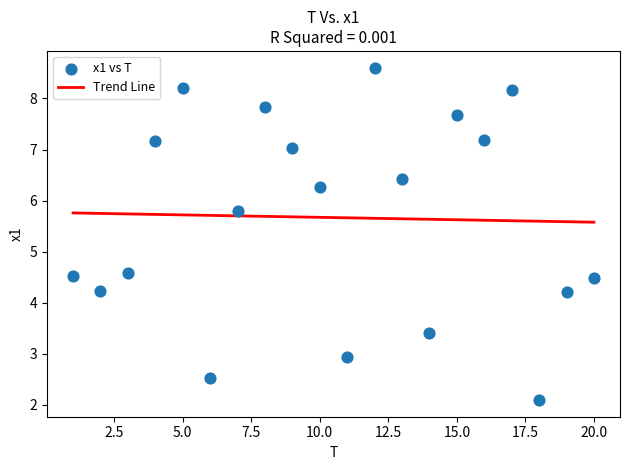

What is the range of X values (max minus min)?

19.0